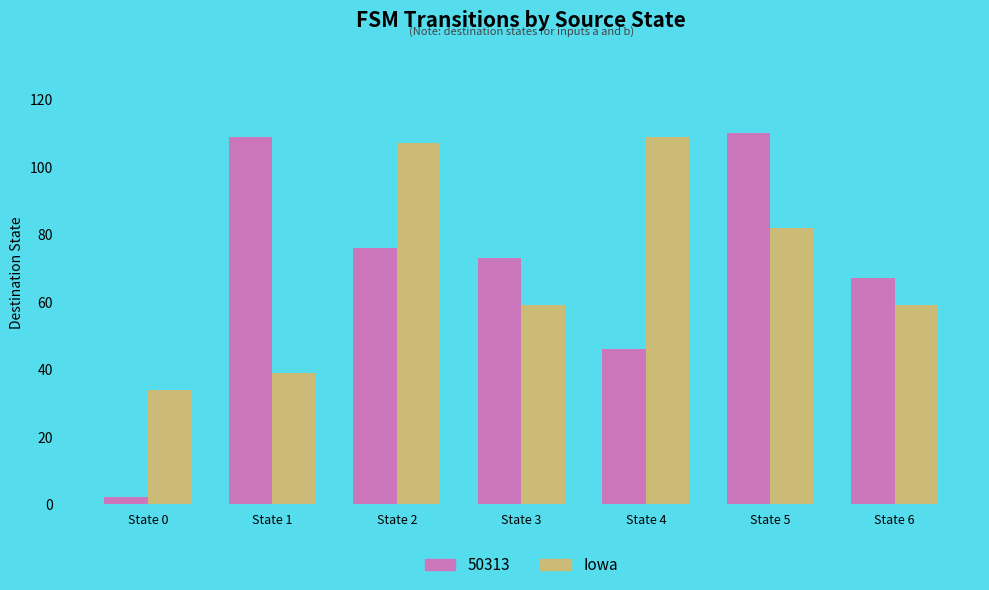

Count the number of categories in the chart.

7